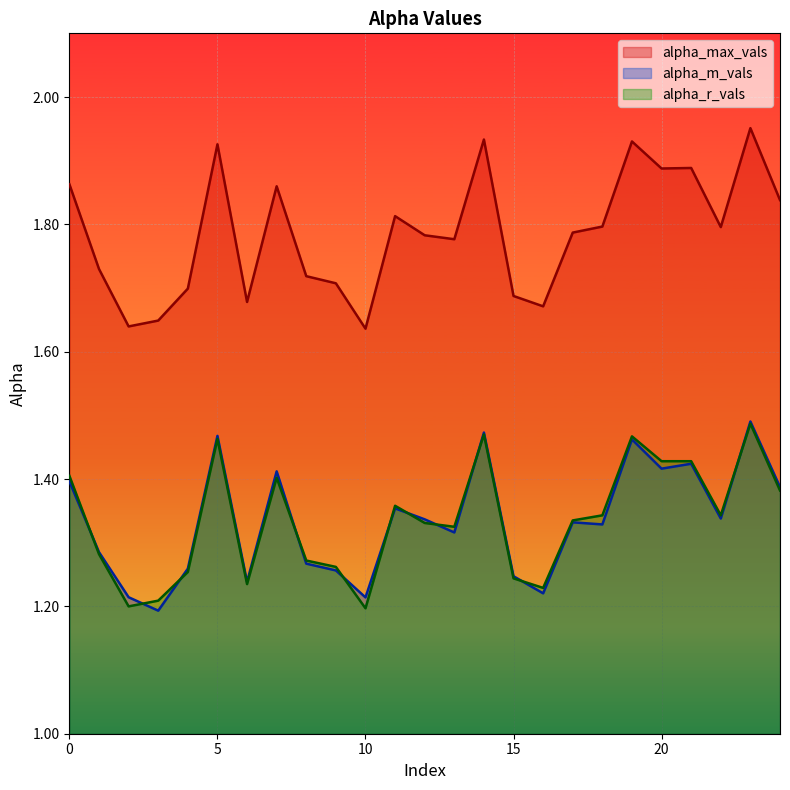

At which category does the chart reach its minimum across all series?

3